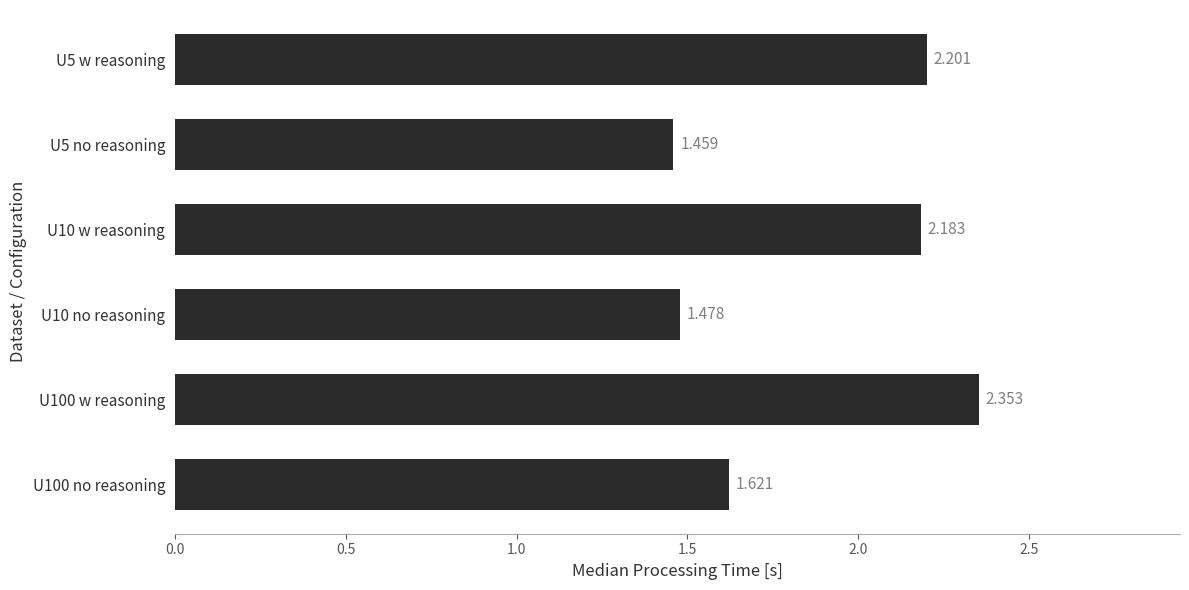

How many bars are there in total?

6